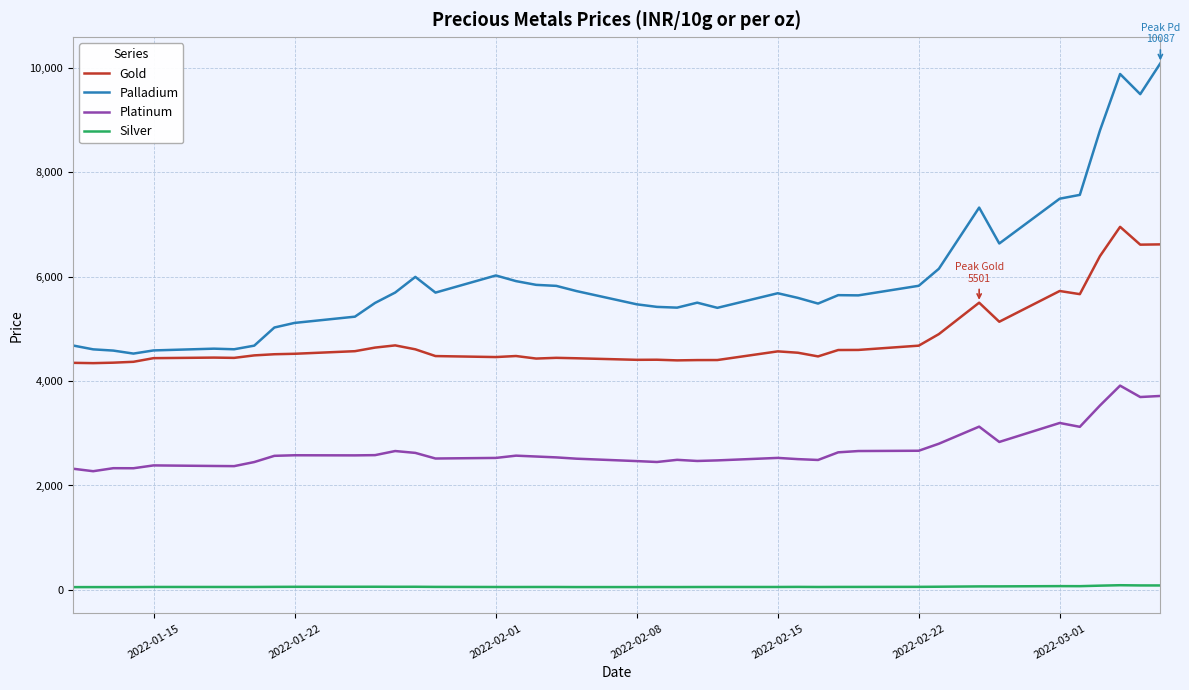

Which series has the largest total across all categories?

Palladium